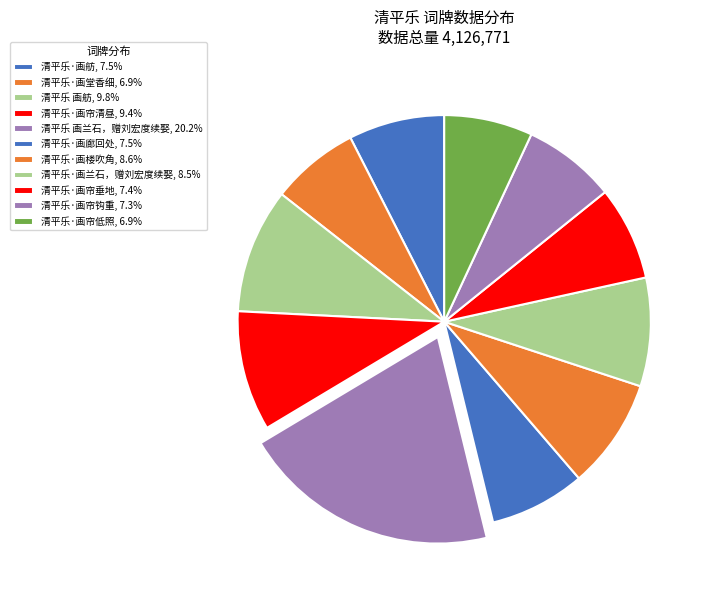

How many segments does this pie chart have?

11